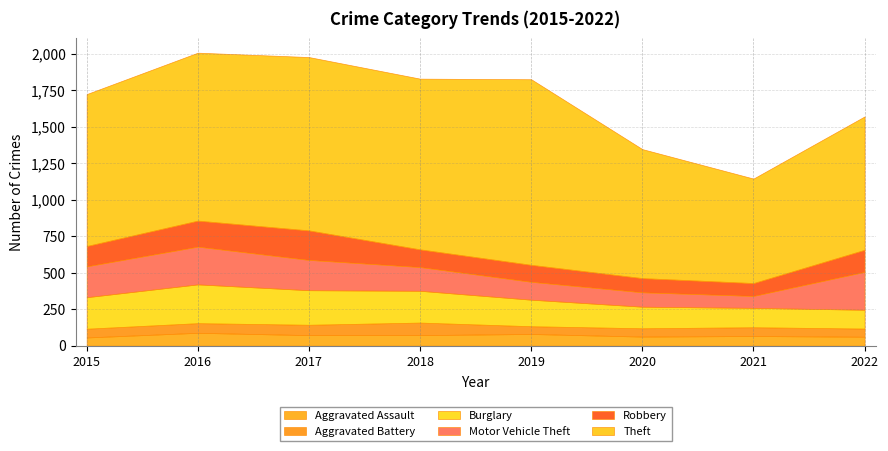

What are all the series names shown in the legend?

Aggravated Assault, Aggravated Battery, Burglary, Motor Vehicle Theft, Robbery, Theft